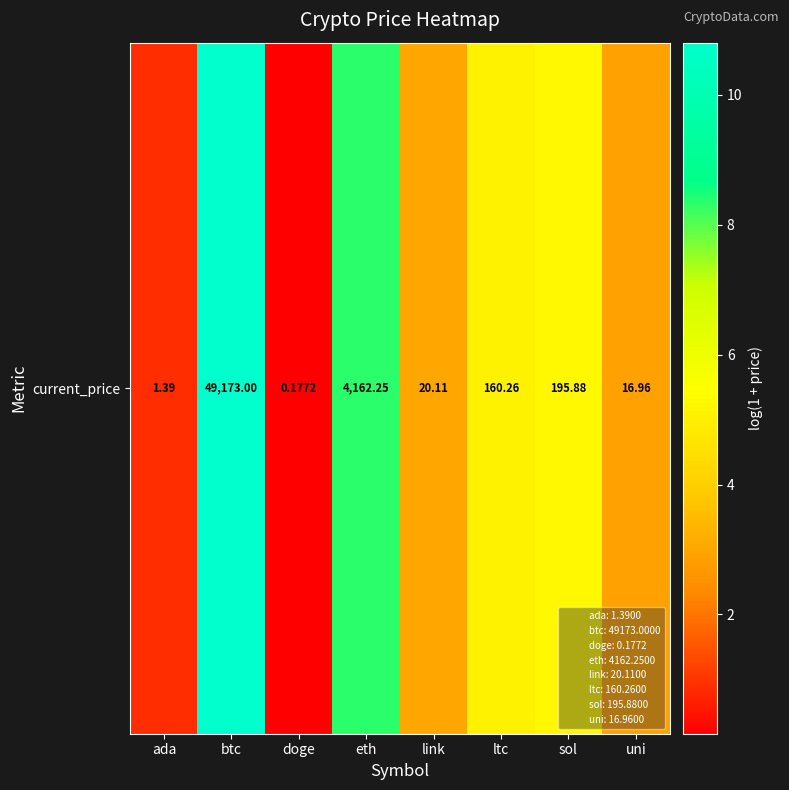

Read the value at sol.

5.3